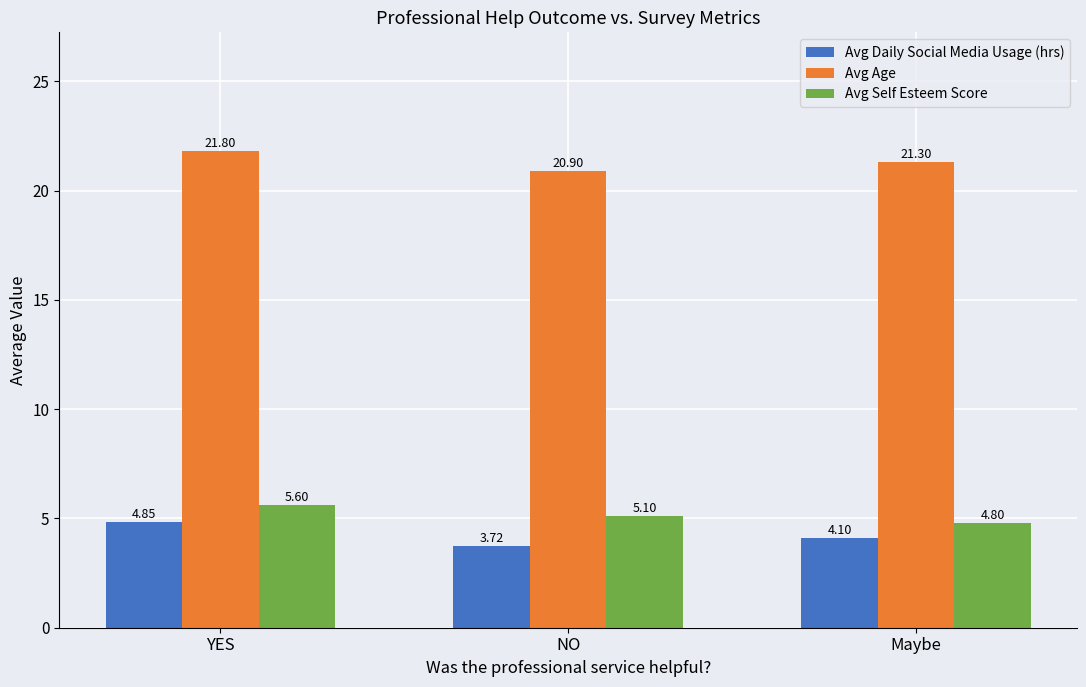

Is the value of Avg Age at Maybe greater than the value of Avg Self Esteem Score at Maybe?

Yes